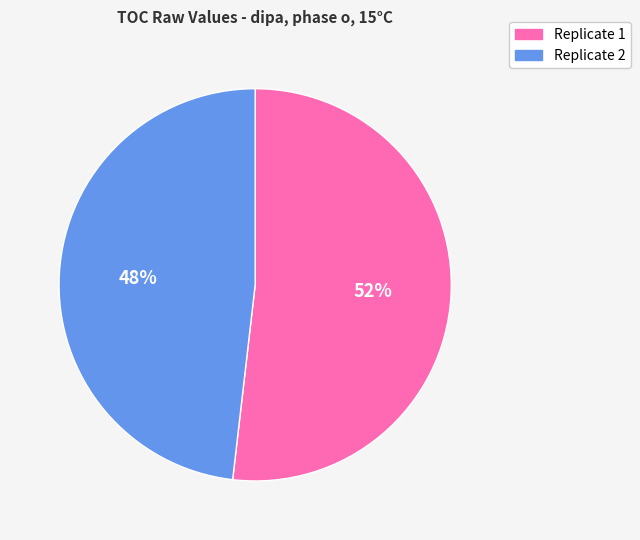

To the nearest percent, what is the combined percentage of Replicate 2 and Replicate 1?

100%